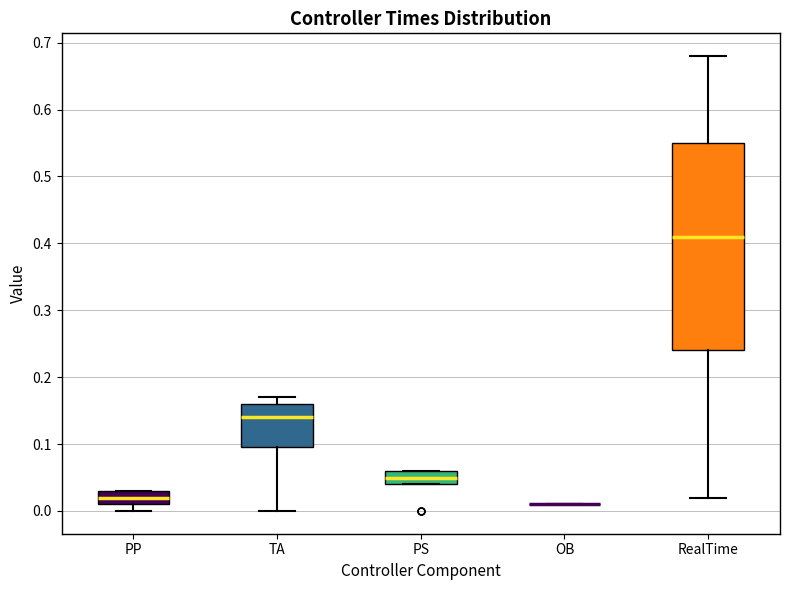

Reading left to right, transcribe this box plot: for each box, give where its median line is, the range the box spans, and where its two whiskers end, as read against the y-axis. The values are not printed on the chart, so give them approximately, as read against the axis.

PP: median 0.02, box 0.01 to 0.03, whiskers 0.00 to 0.03
TA: median 0.14, box 0.10 to 0.16, whiskers 0.00 to 0.17
PS: median 0.05, box 0.04 to 0.06, whiskers 0.04 to 0.06
OB: box collapsed to a line at 0.01, whiskers 0.01 to 0.01
RealTime: median 0.41, box 0.24 to 0.55, whiskers 0.02 to 0.68